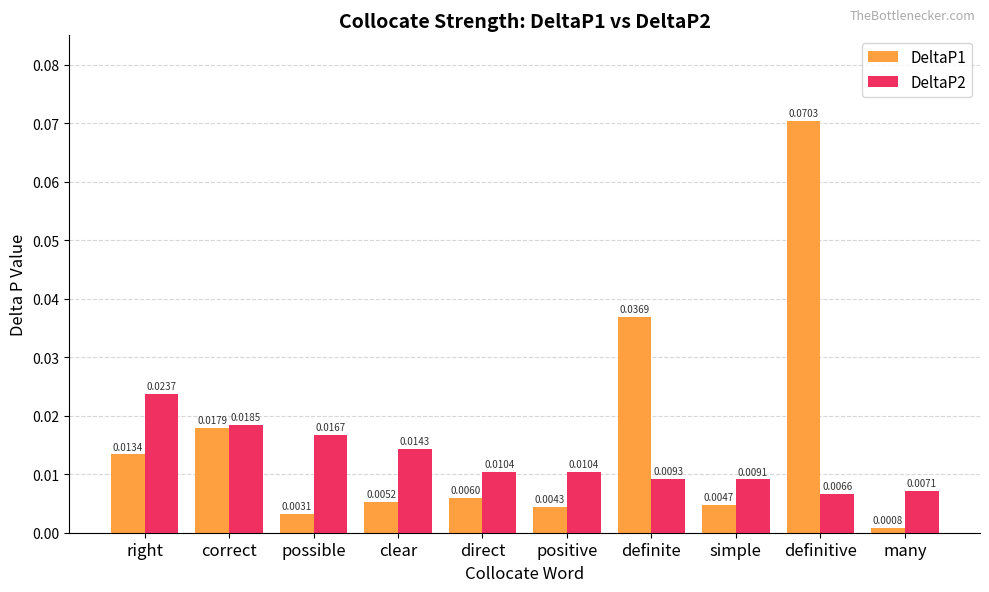

What position from the left is direct?

5